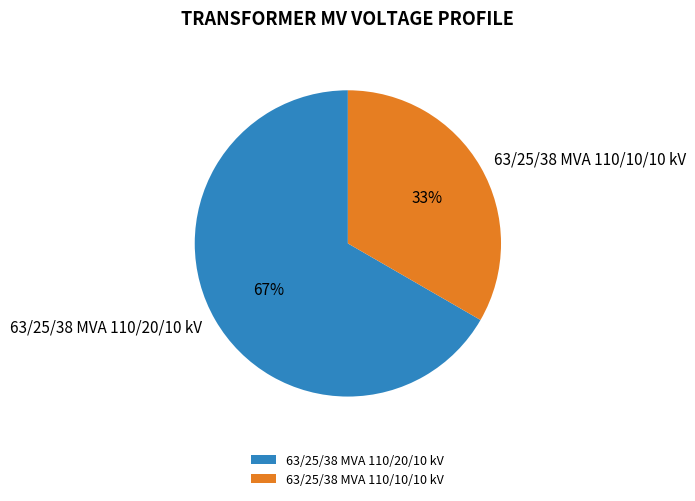

To the nearest percent, what percentage of the pie is 63/25/38 MVA 110/10/10 kV?

33%